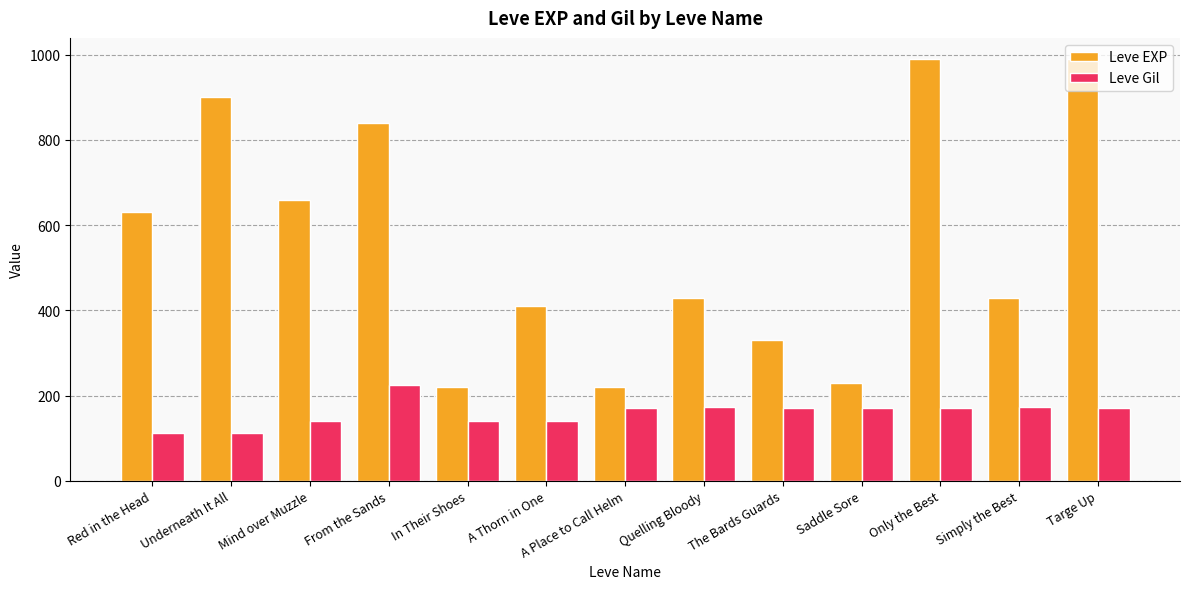

What value does the Leve Gil series have at Underneath It All, to the nearest 10?

110